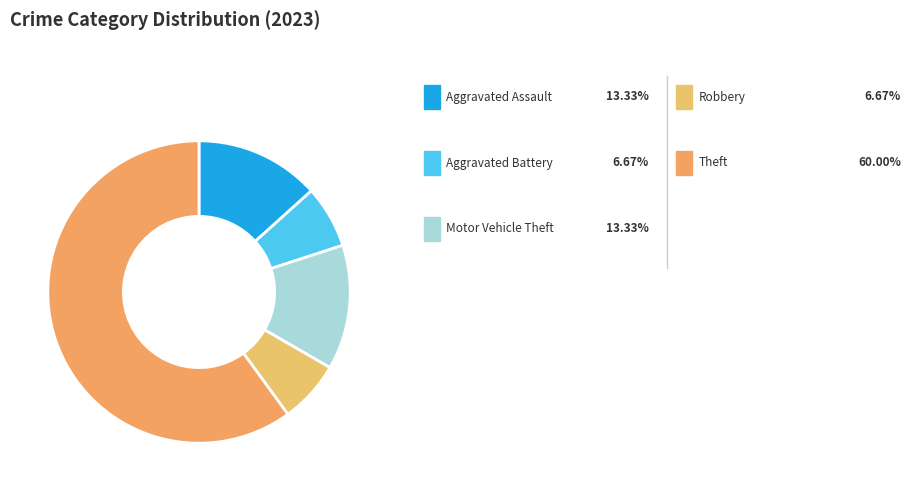

Rank the categories by value from highest to lowest.

Theft, Aggravated Assault, Motor Vehicle Theft, Aggravated Battery, Robbery